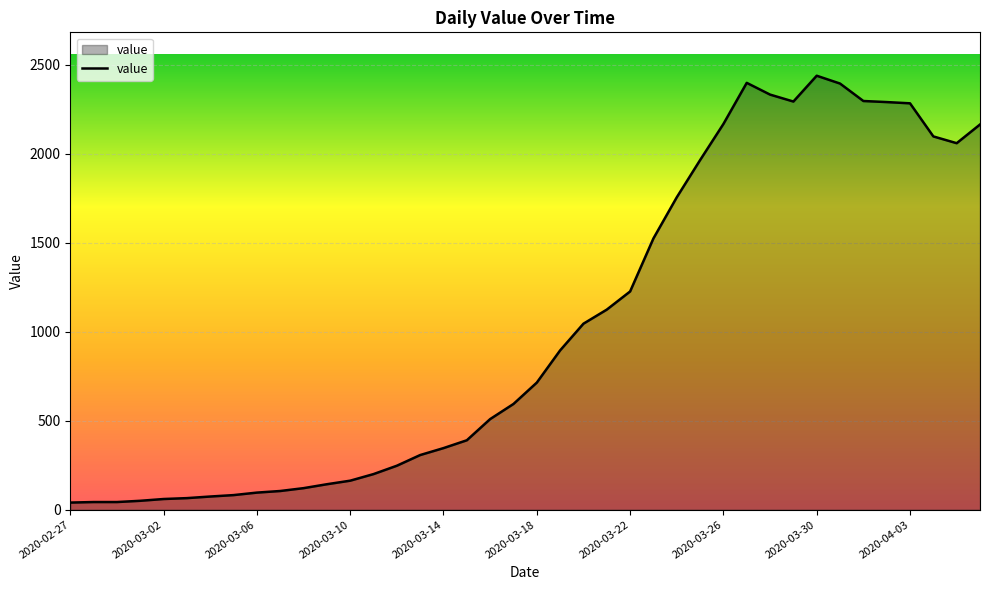

What is the maximum value shown in the chart?

2438